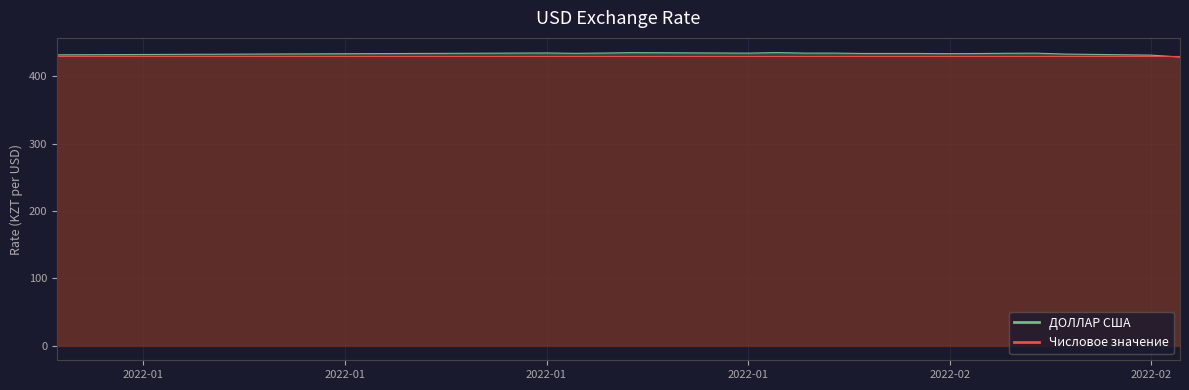

True or false: the data has more than 1 interior local peaks.

True